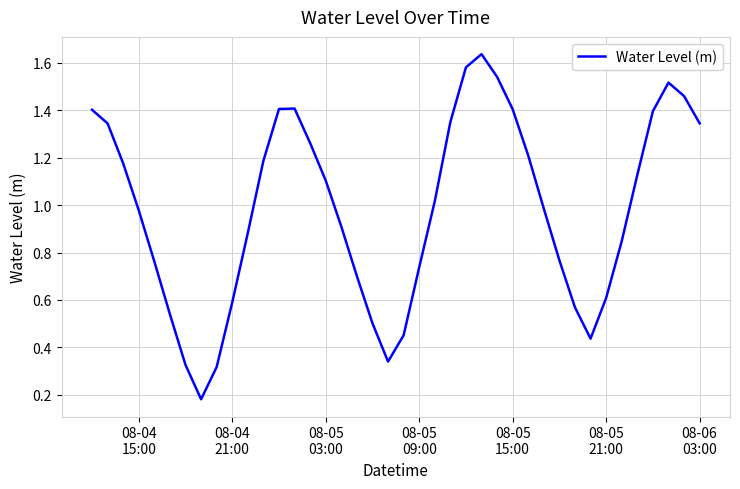

How many categories are shown in the chart?

40